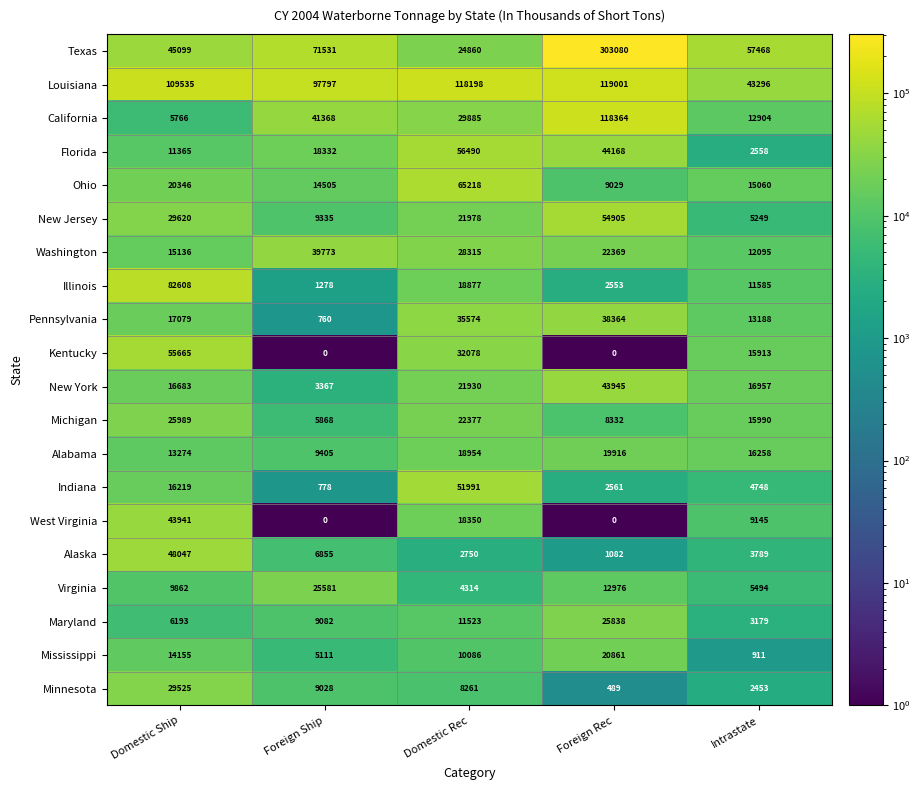

Where is Louisiana nearest to the value 81148?

Foreign Ship